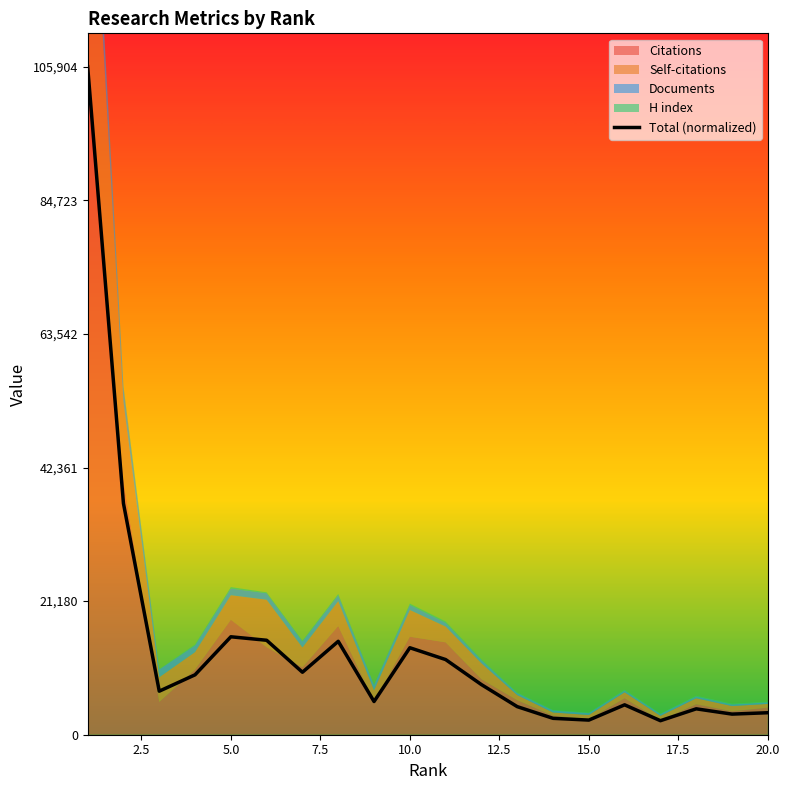

The value of Total (normalized) at 5.0 is 15527.9. True or false?

True